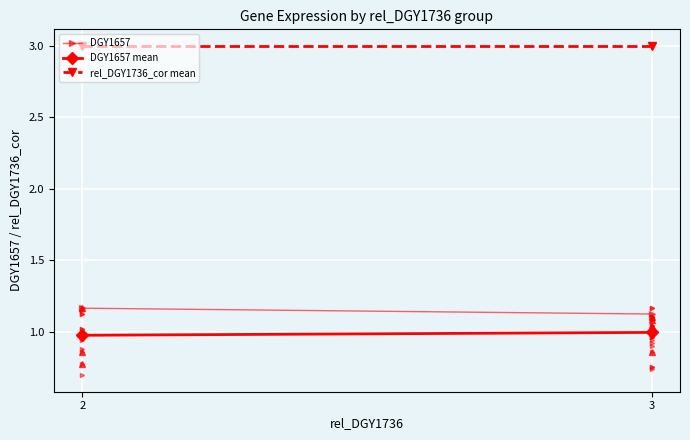

The value of rel_DGY1736_cor mean at 3 is 3.0. True or false?

True